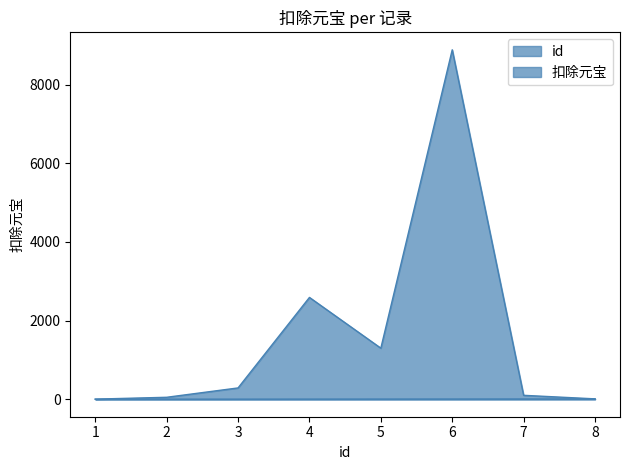

How many data points in 扣除元宝 are above 288?

3